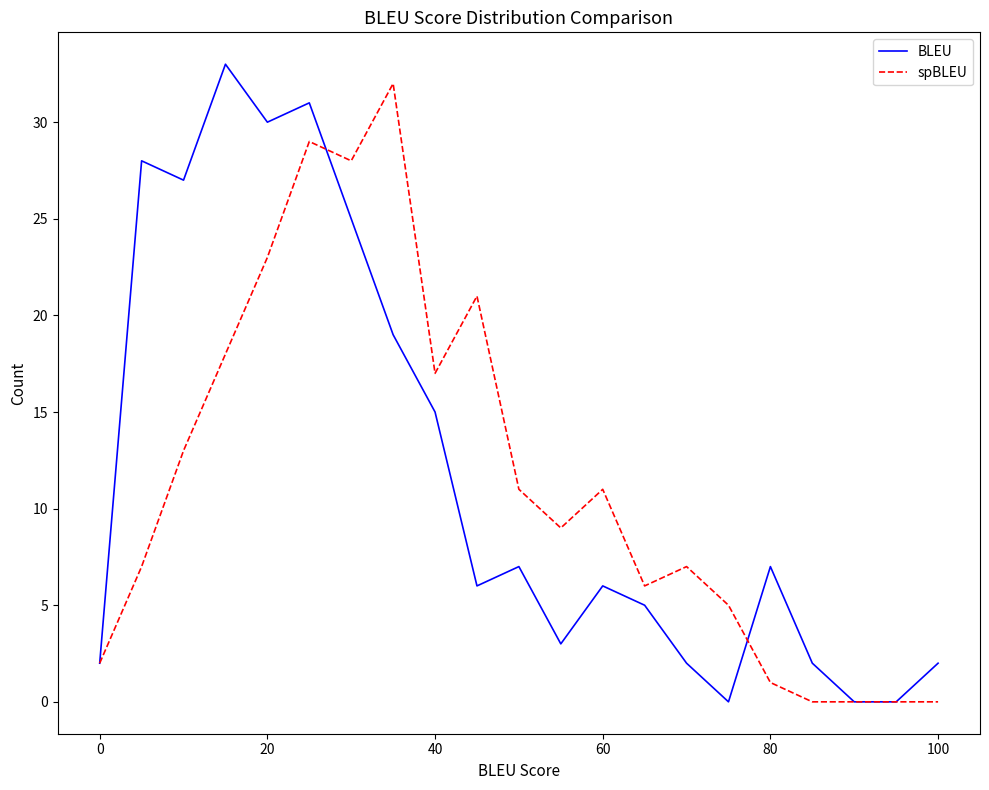

What is the highest value of the spBLEU series?

32